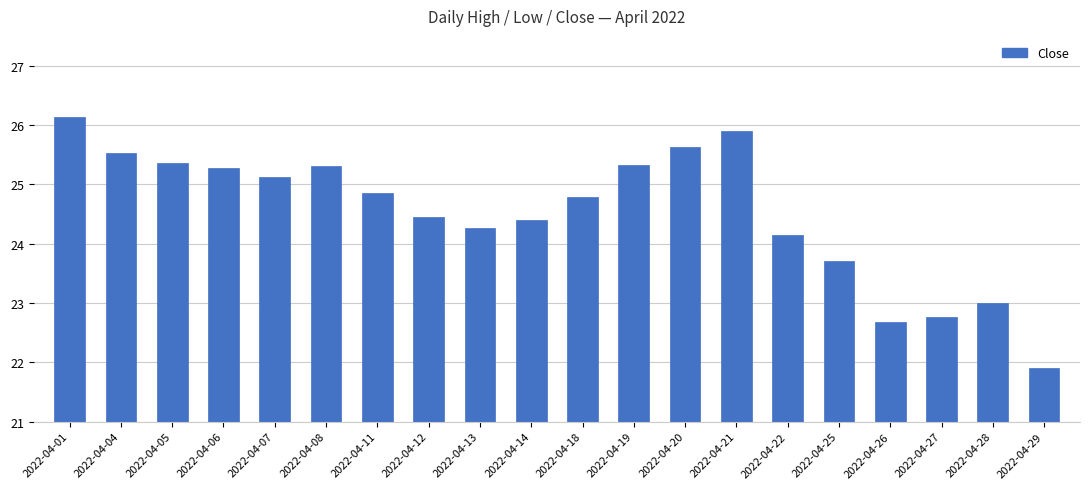

At which label does the data first exceed 24?

2022-04-01